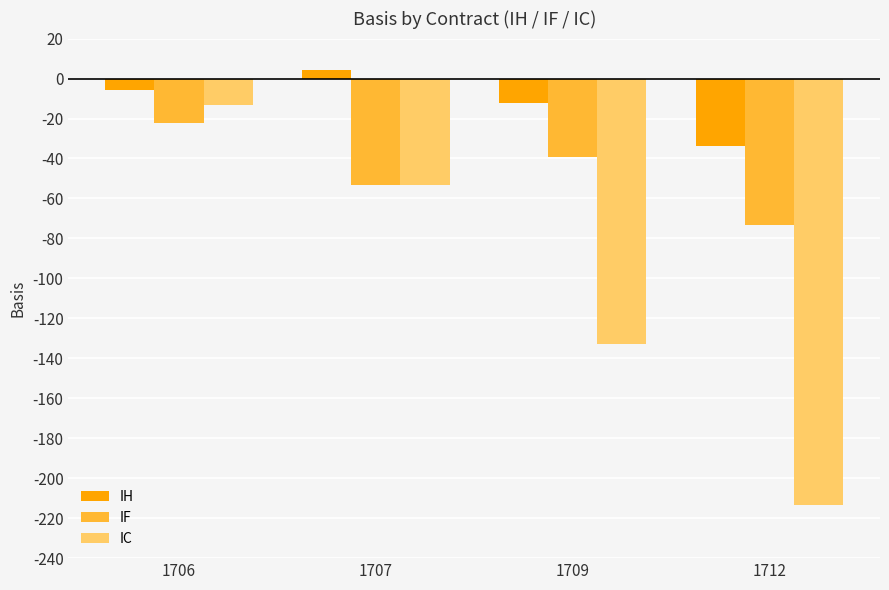

Is the value of IC at 1709 greater than the value of IH at 1707?

No